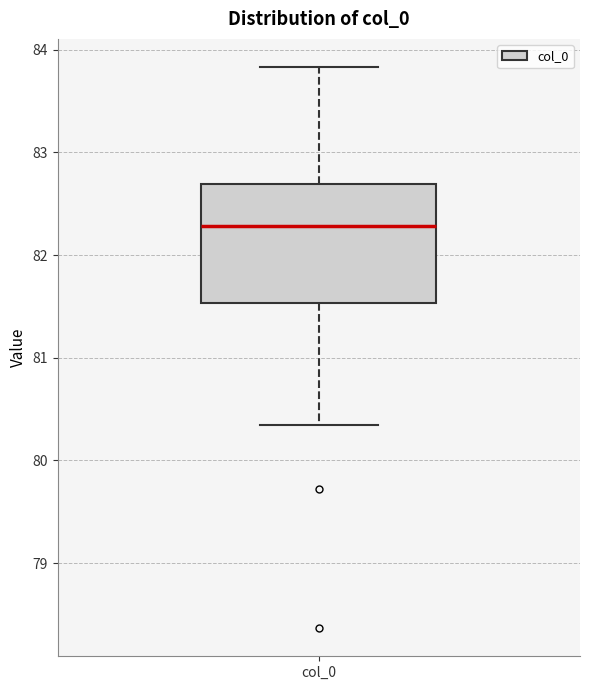

Read this box plot against the y-axis: the position of the median line, the range covered by the box, and the ends of both whiskers. The values are not printed on the chart, so give them approximately, as read against the axis.

median 82.3, box 81.5 to 82.7, whiskers 80.3 to 83.8